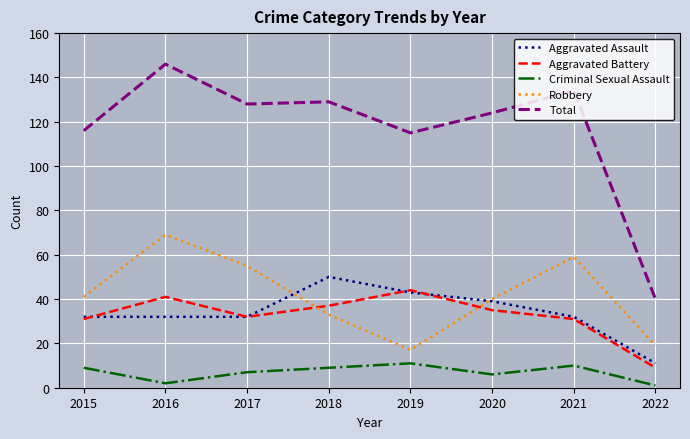

What is the approximate value of Robbery at 2015?

41